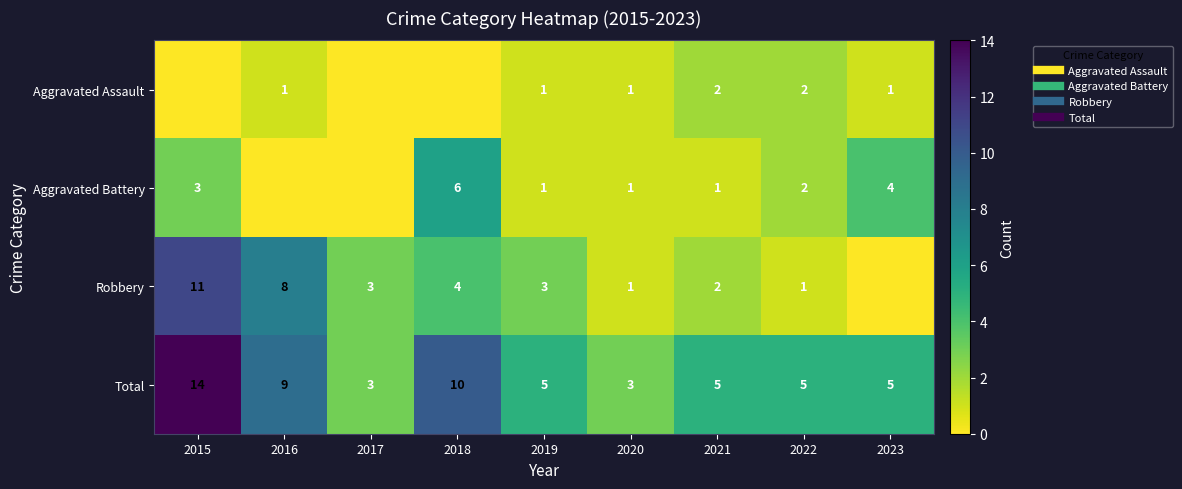

At 2017, list the series in order from smallest to largest.

Aggravated Assault, Aggravated Battery, Robbery, Total